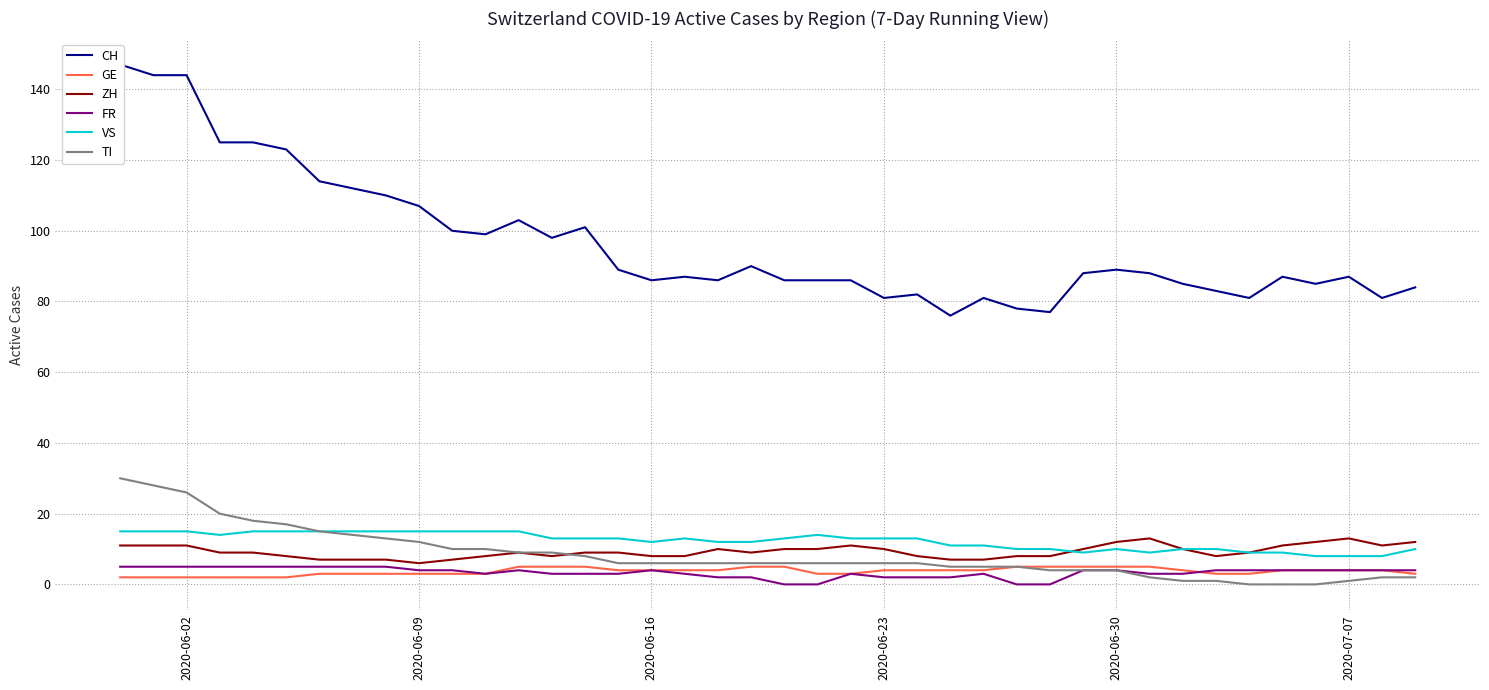

How many data points in ZH are less than 9?

16